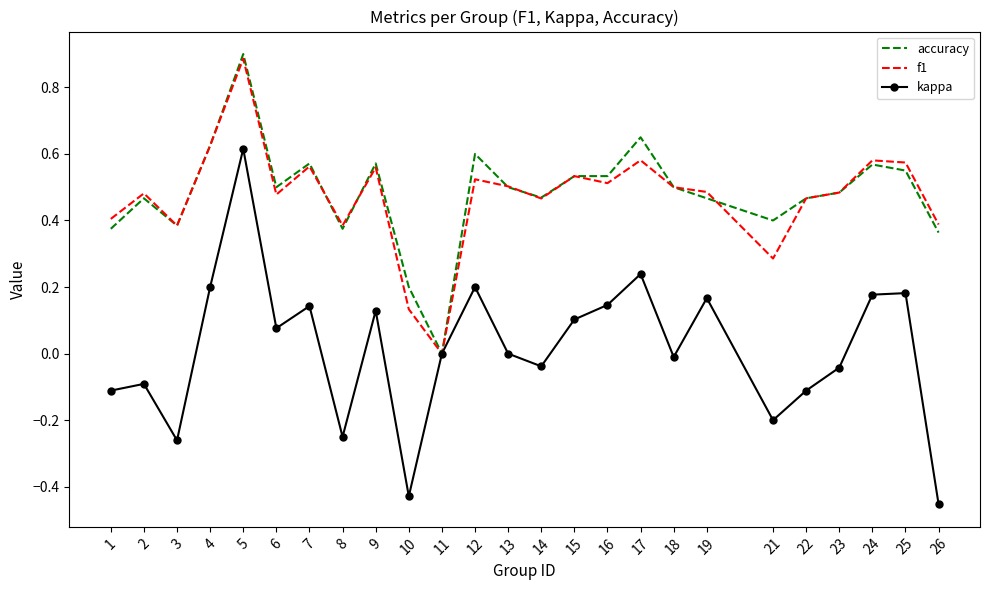

At which category does accuracy reach its first local peak?

2